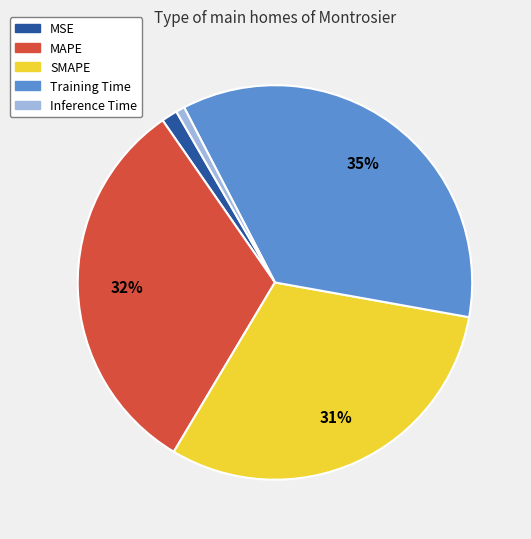

Between Inference Time and SMAPE, which is larger?

SMAPE